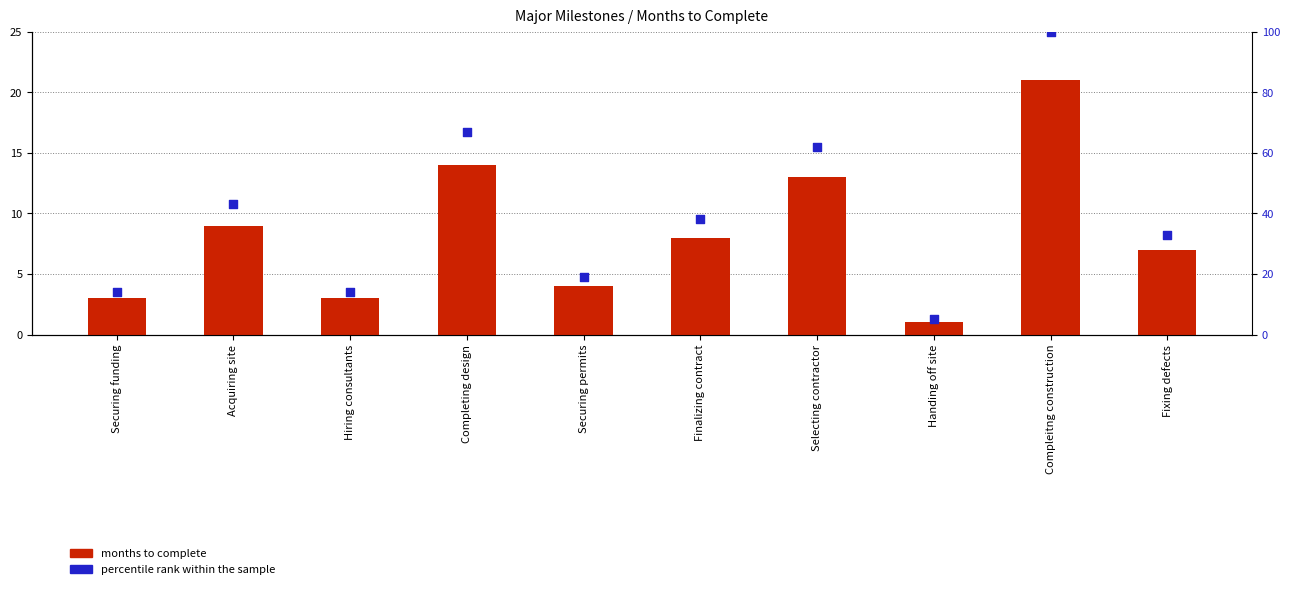

At how many categories does at least one series exceed 28?

6